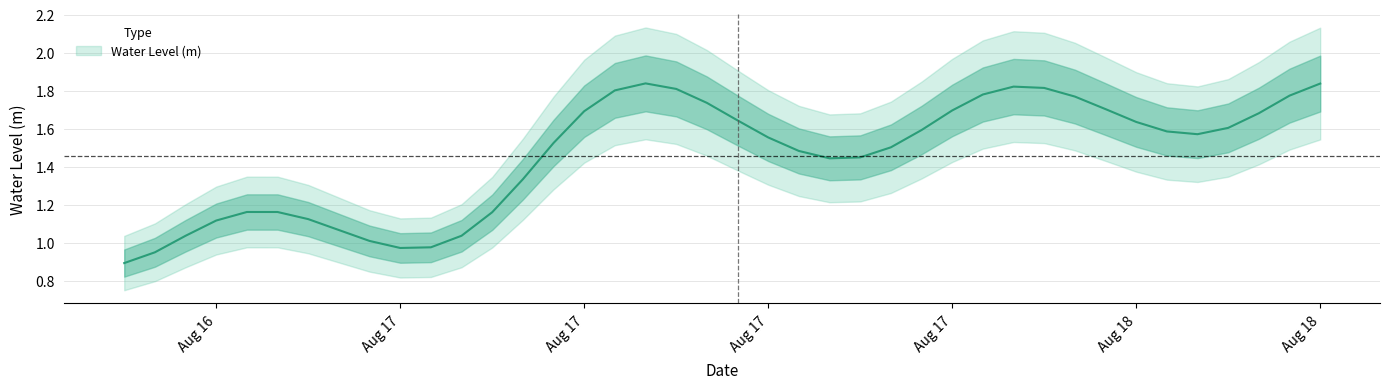

The value at 2024-08-18 05:00:00 is 0.6. True or false?

False